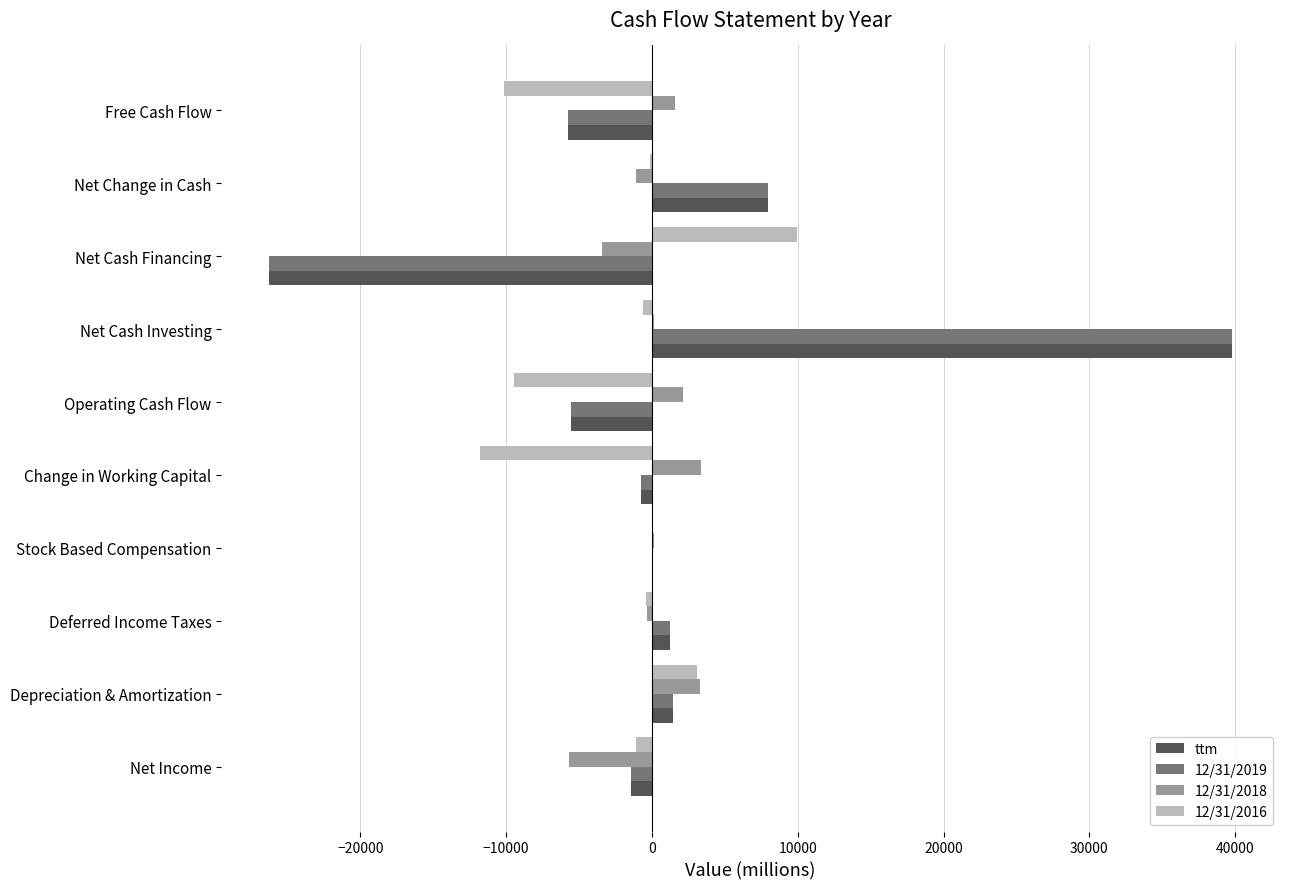

Is the value of 12/31/2018 at Net Change in Cash greater than the value of ttm at Operating Cash Flow?

Yes